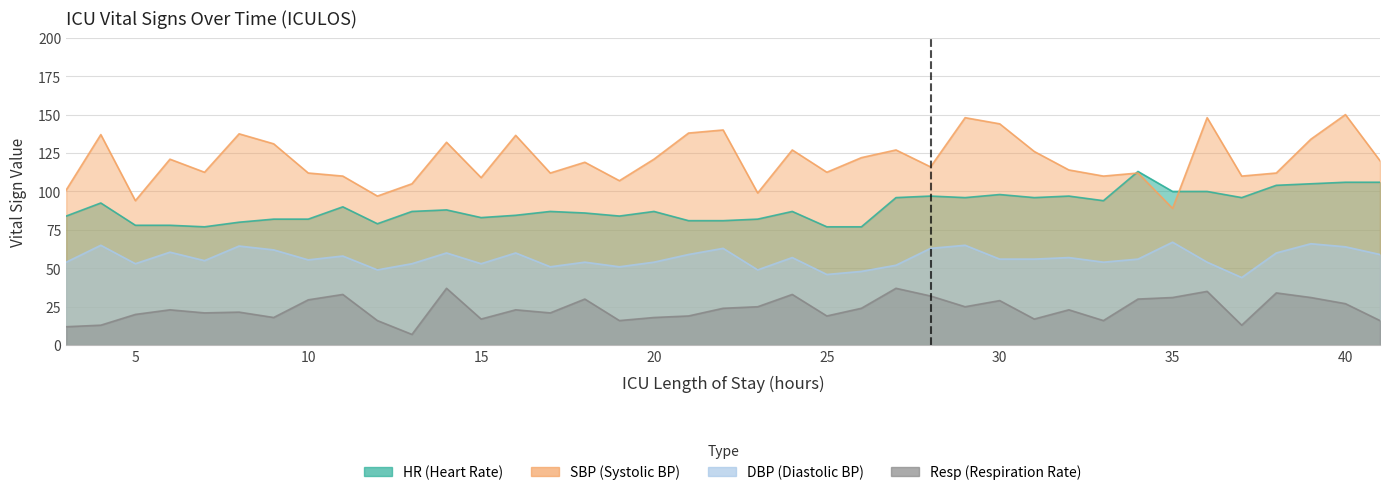

Rank the series by their average value, from lowest to highest.

Resp, DBP, HR, SBP